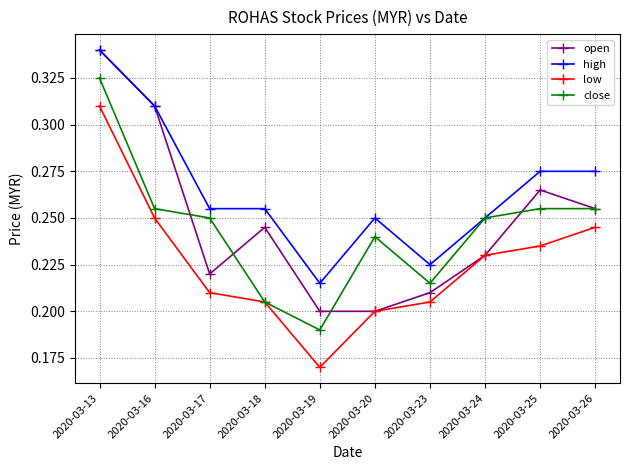

At 2020-03-19, list the series in order from largest to smallest.

high, open, close, low